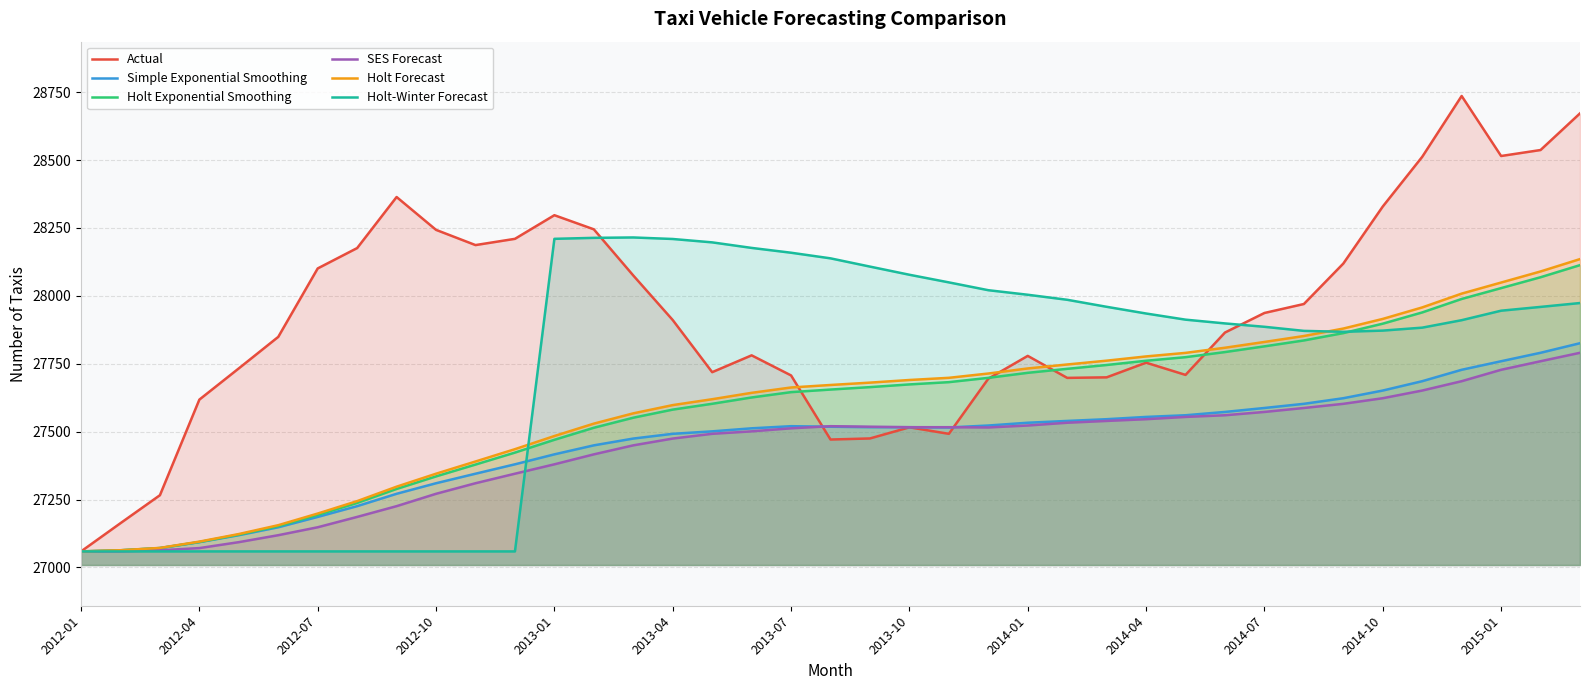

What is the difference between the highest and lowest values at 32?

516.5